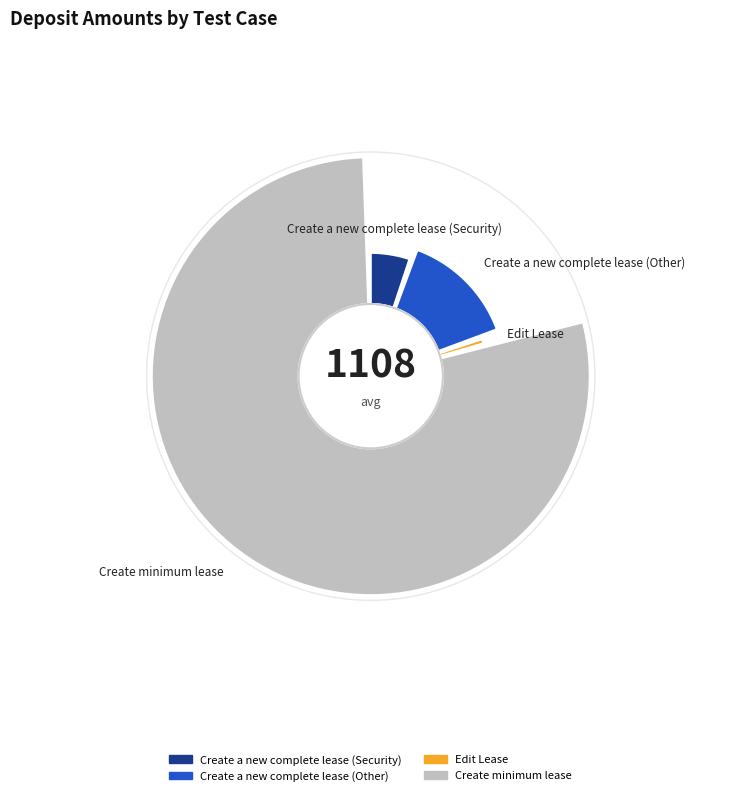

Which slice is the largest?

Create minimum lease